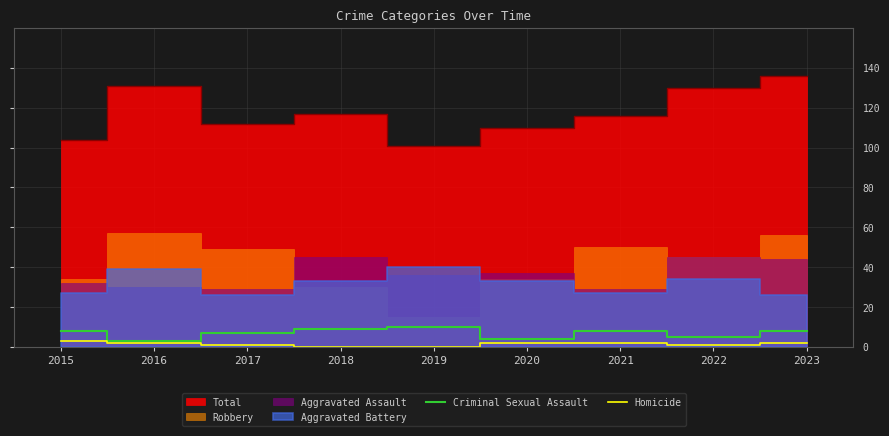

Is the value of Criminal Sexual Assault at 2019 greater than the value of Homicide at 2018?

Yes